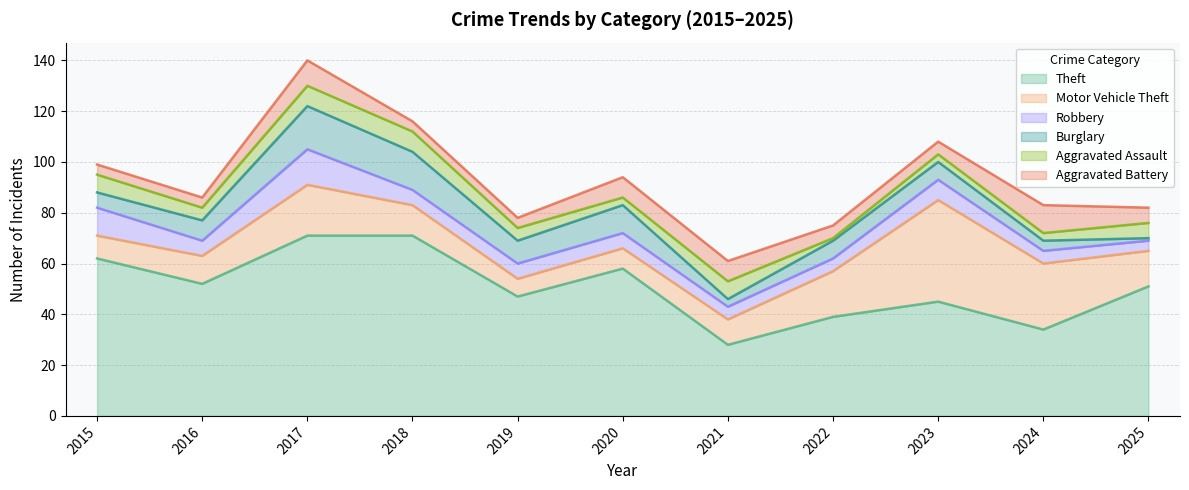

True or false: Theft and Burglary cross at least once.

False